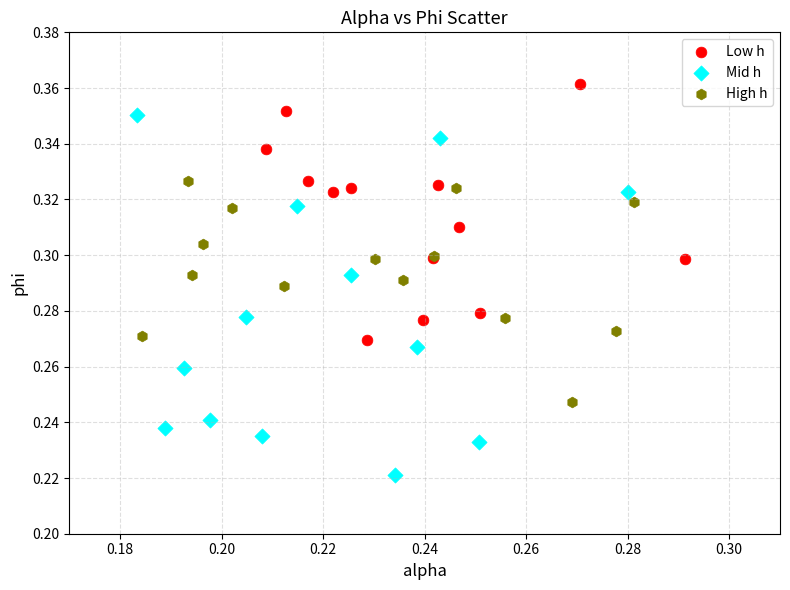

Which series has the largest Y range (max minus min)?

Mid h